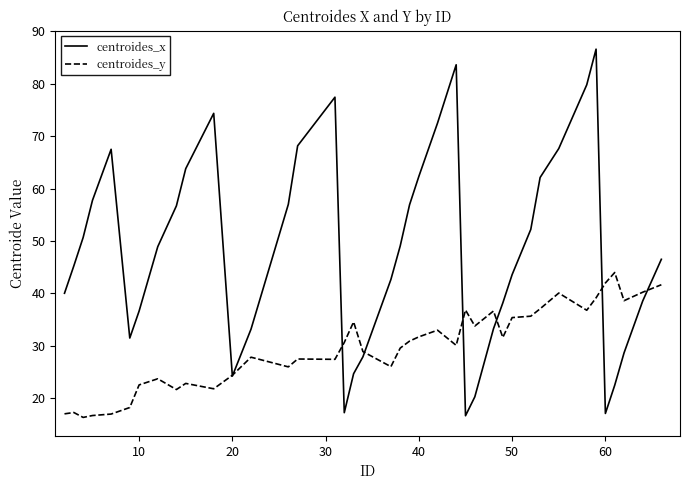

Which series has the largest total across all categories?

centroides_x